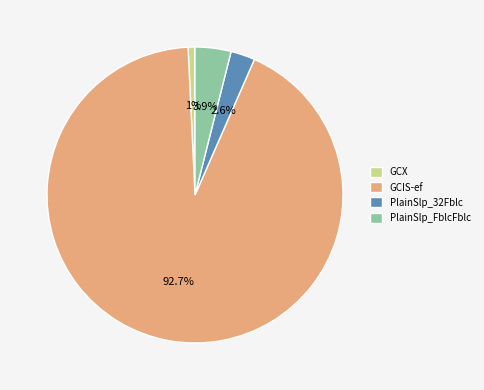

Do PlainSlp_32Fblc and PlainSlp_FblcFblc together represent more than half of the pie?

No